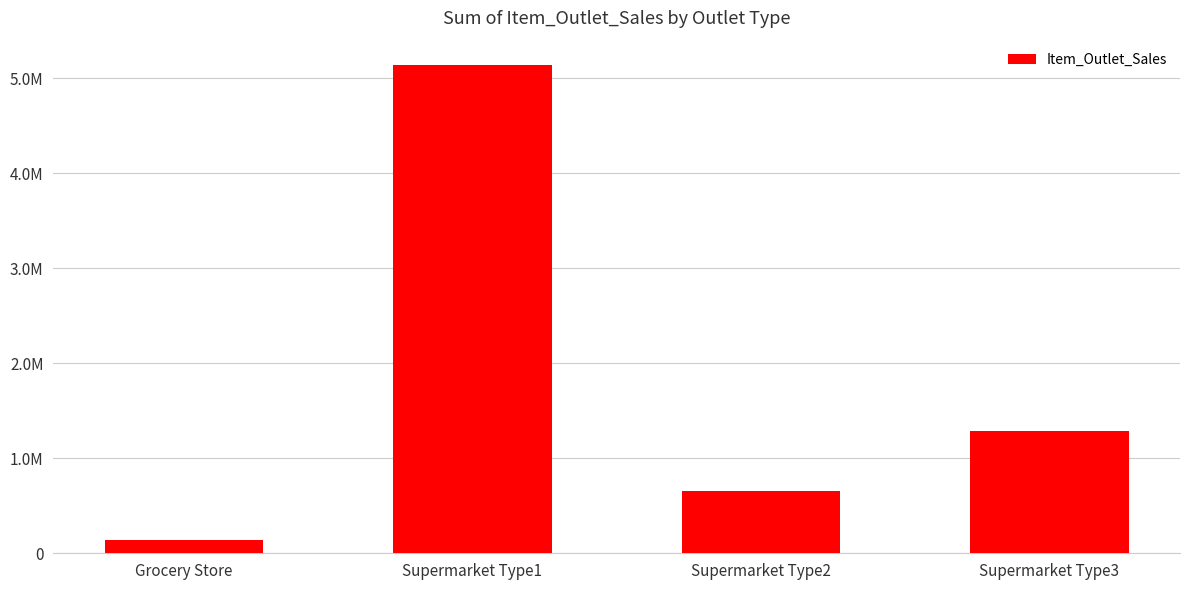

What is the sum of the values at Supermarket Type2 and Grocery Store?

788893.1